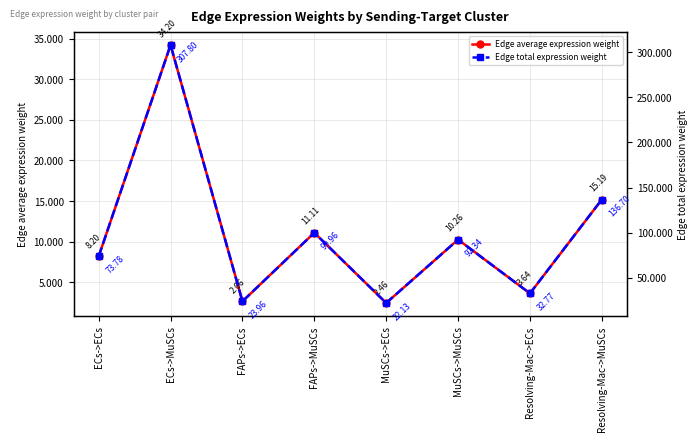

True or false: Edge total expression weight and Edge average expression weight cross at least once.

False